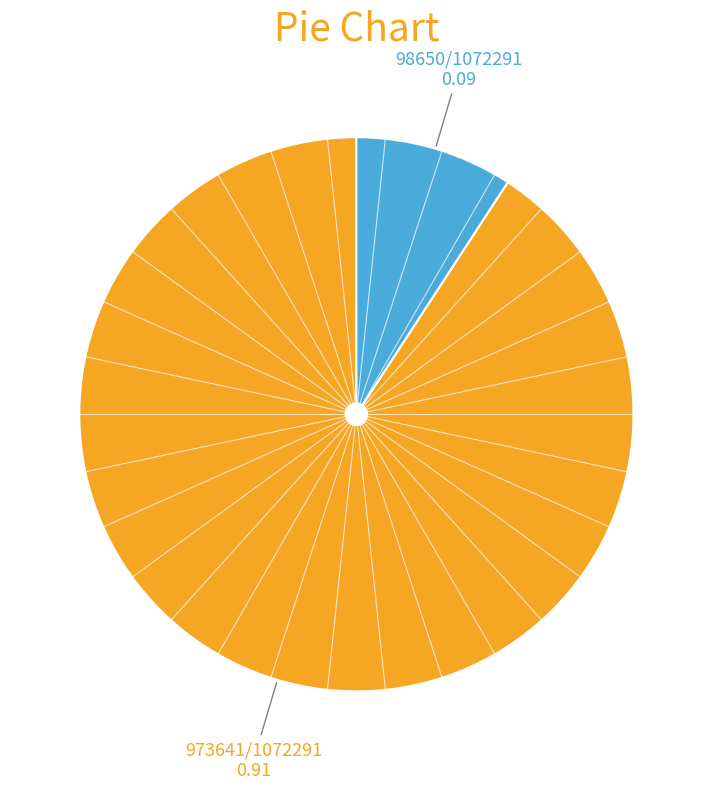

Does any single category account for the majority?

Yes